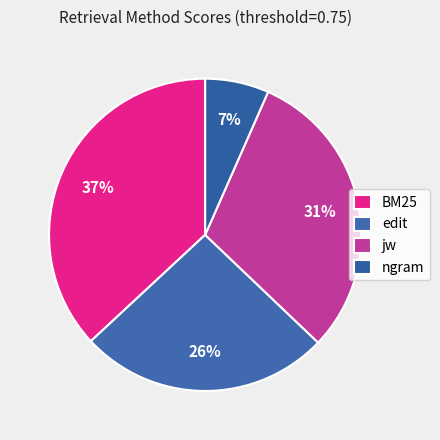

What percentage is the jw slice, to the nearest percent?

31%